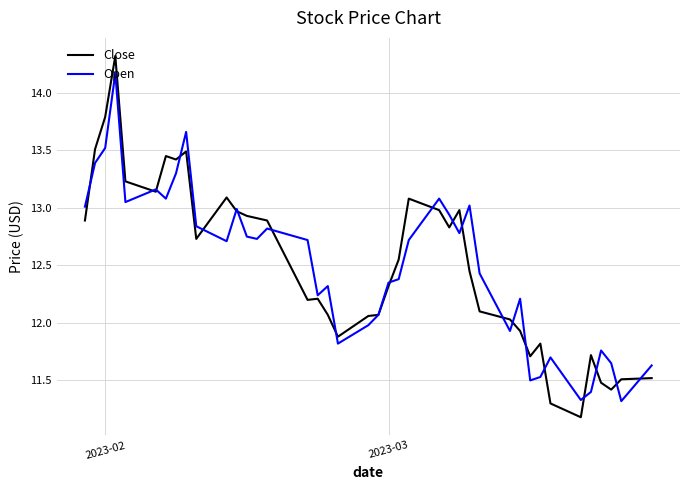

What is the difference between the second highest and second lowest values in the Open series?

2.3